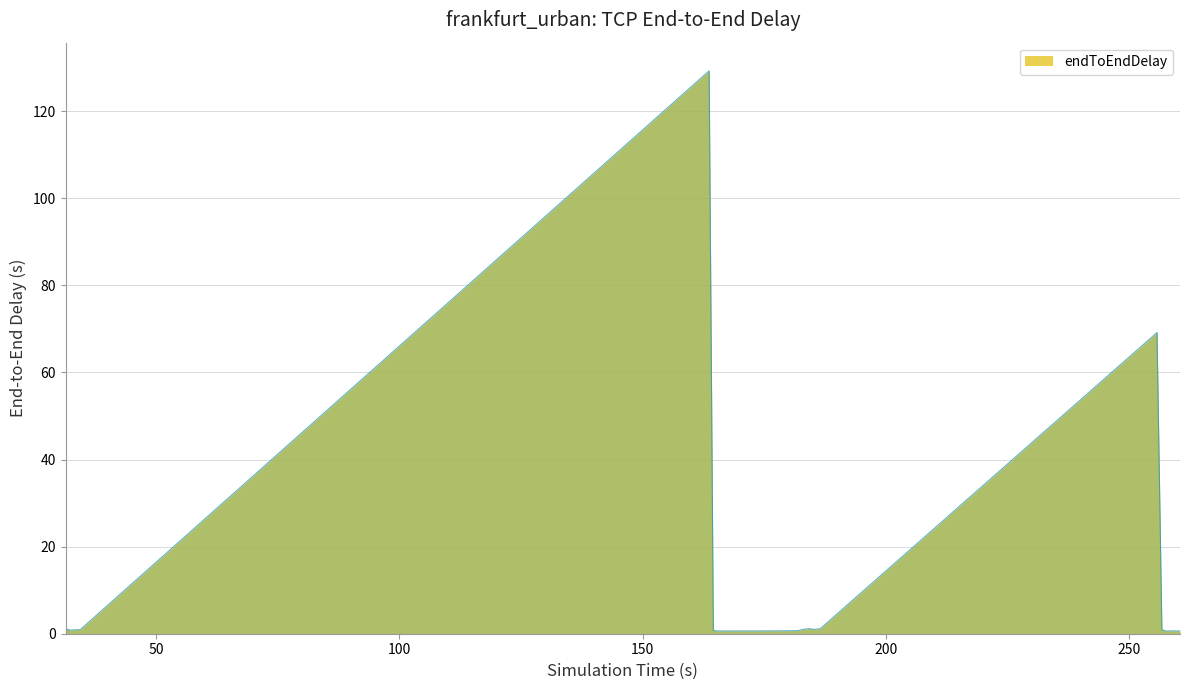

What is the maximum value shown in the chart?

129.3